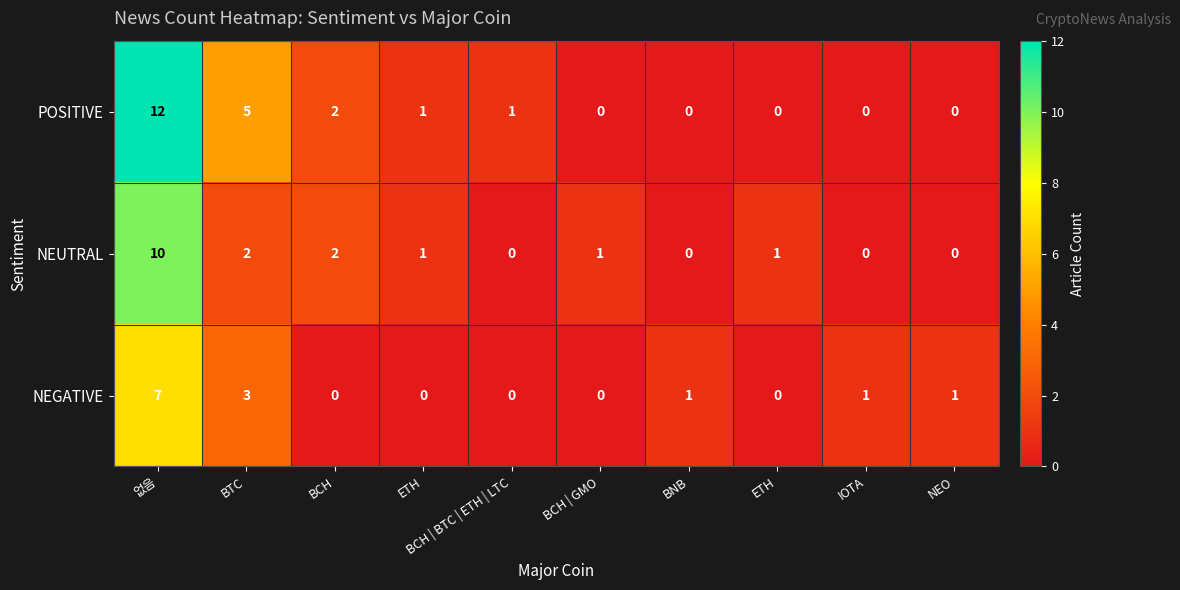

How many values in the NEGATIVE series are below 1?

5